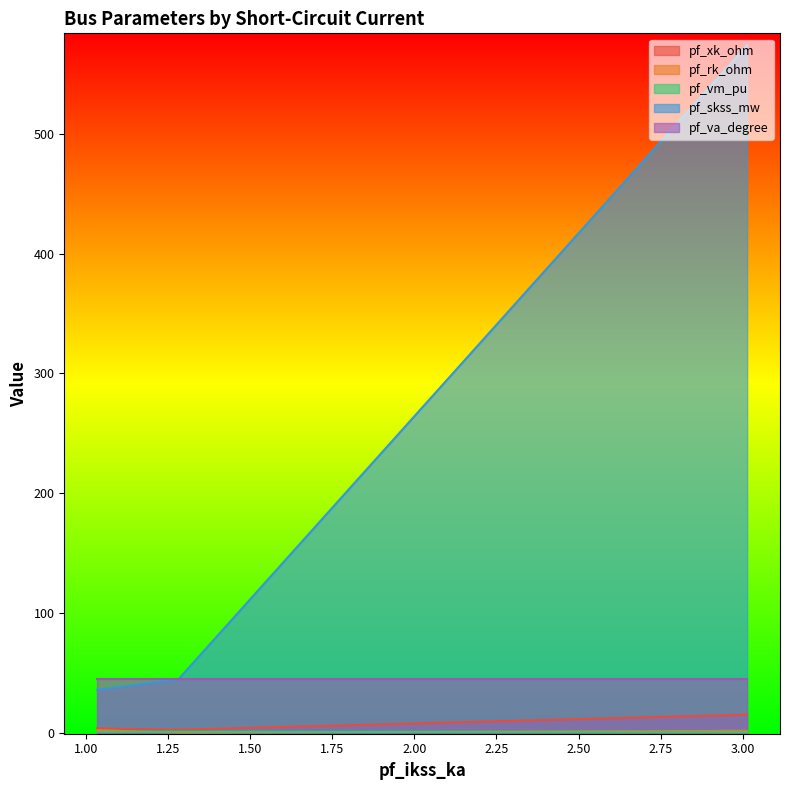

Which series has the largest total across all categories?

pf_skss_mw